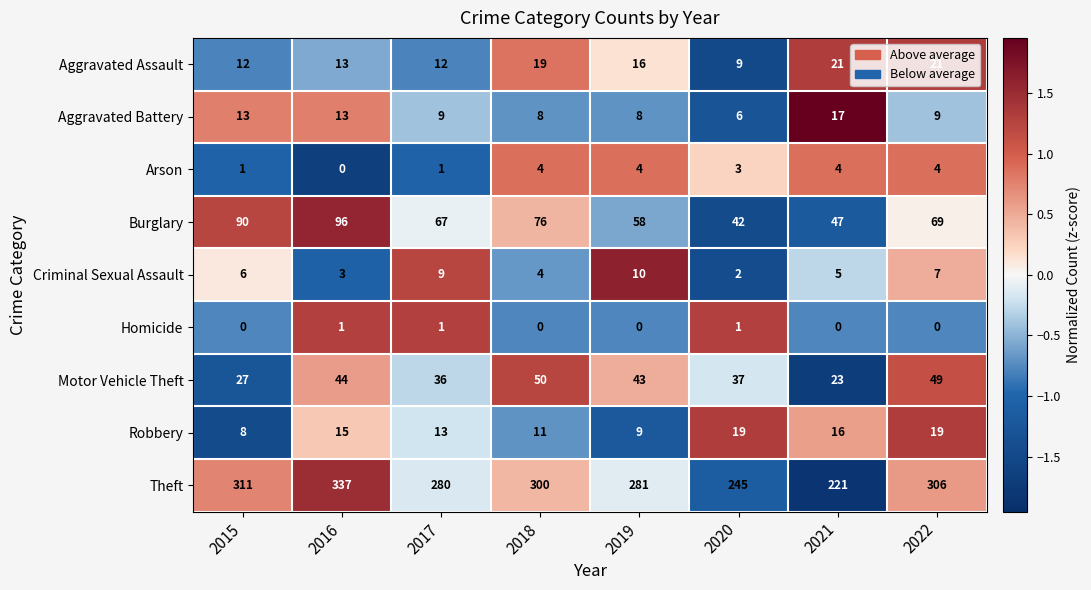

What is the greatest value displayed?

337